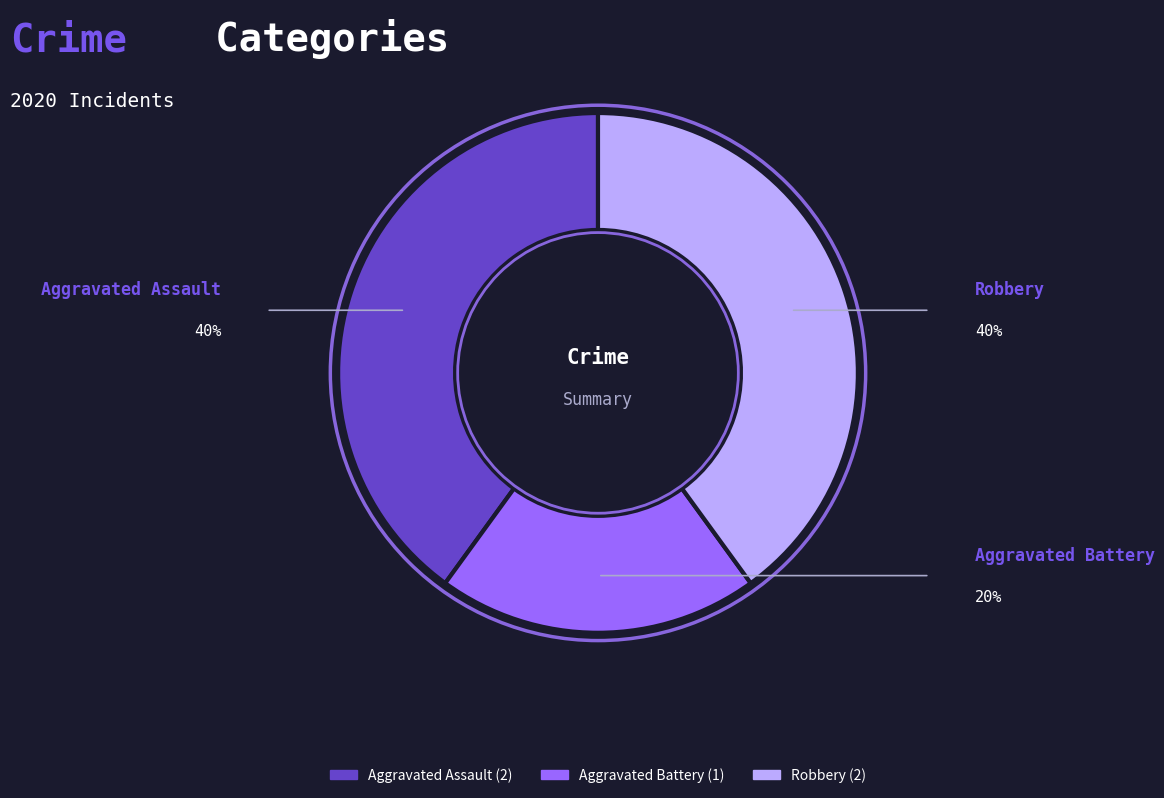

The Aggravated Battery slice represents 10% of the pie. True or false?

False